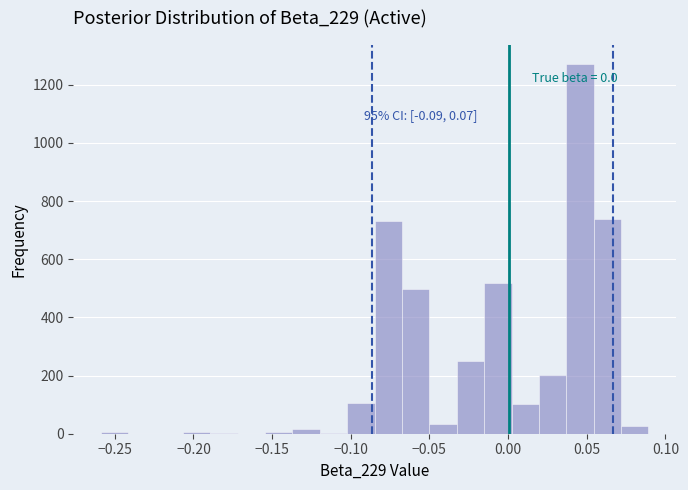

Around what value on the x-axis is the tallest bar? Give the approximate position of its centre, as read against the axis.

0.045